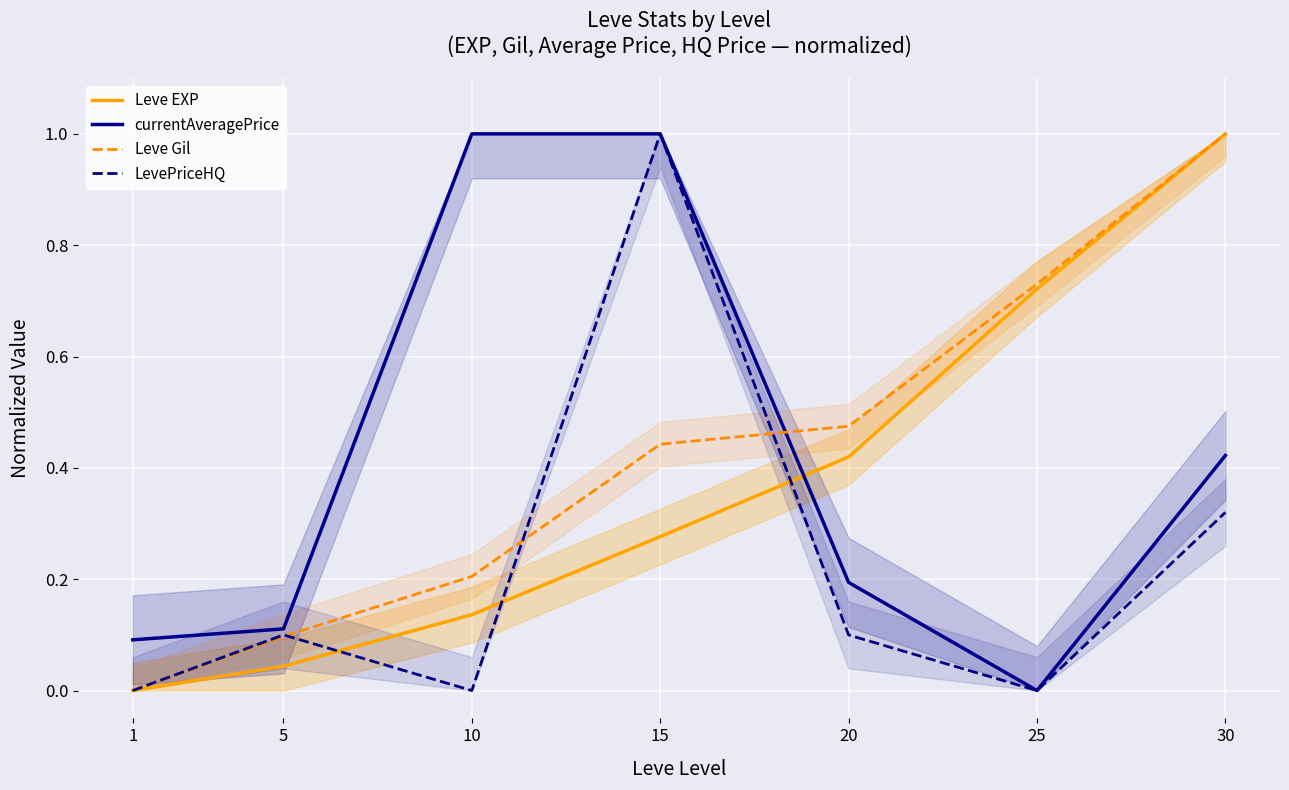

The currentAveragePrice series shows 0.1 at 20. True or false?

False